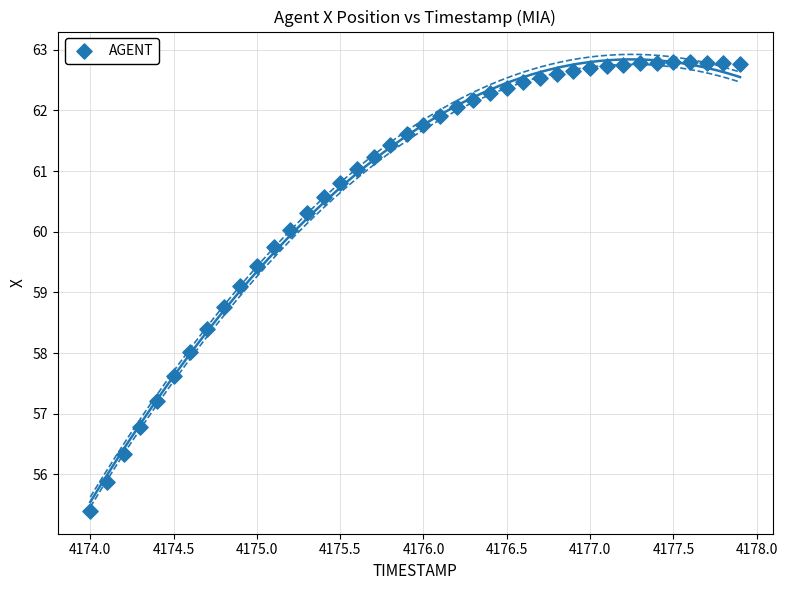

What is the range of X values (max minus min)?

3.9